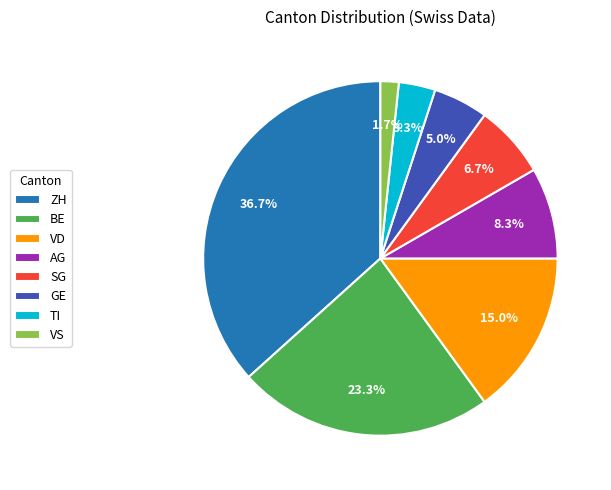

Is there any slice that represents more than half of the pie?

No